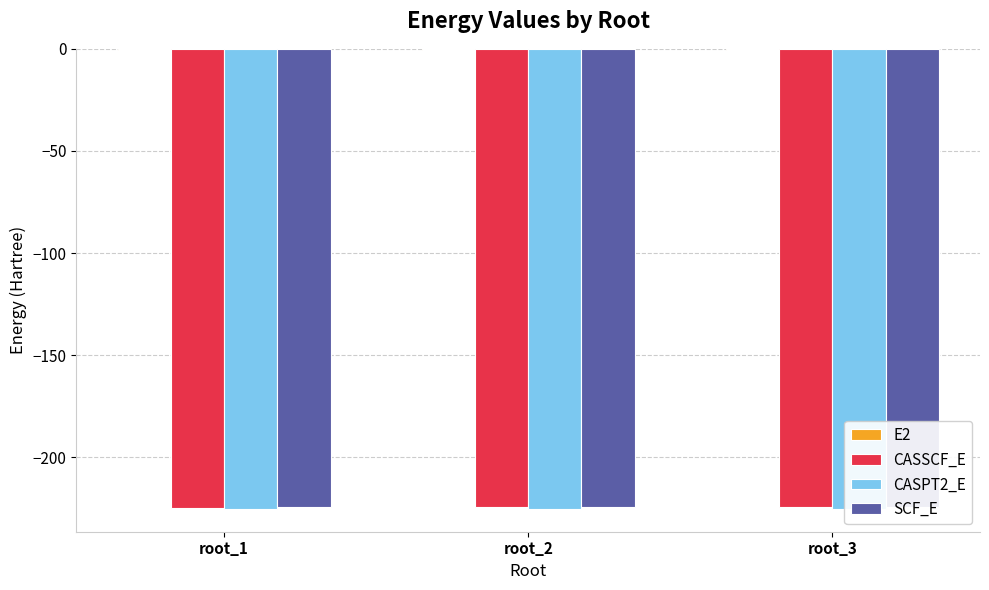

List the labels in order of CASPT2_E value, largest first.

root_1, root_3, root_2